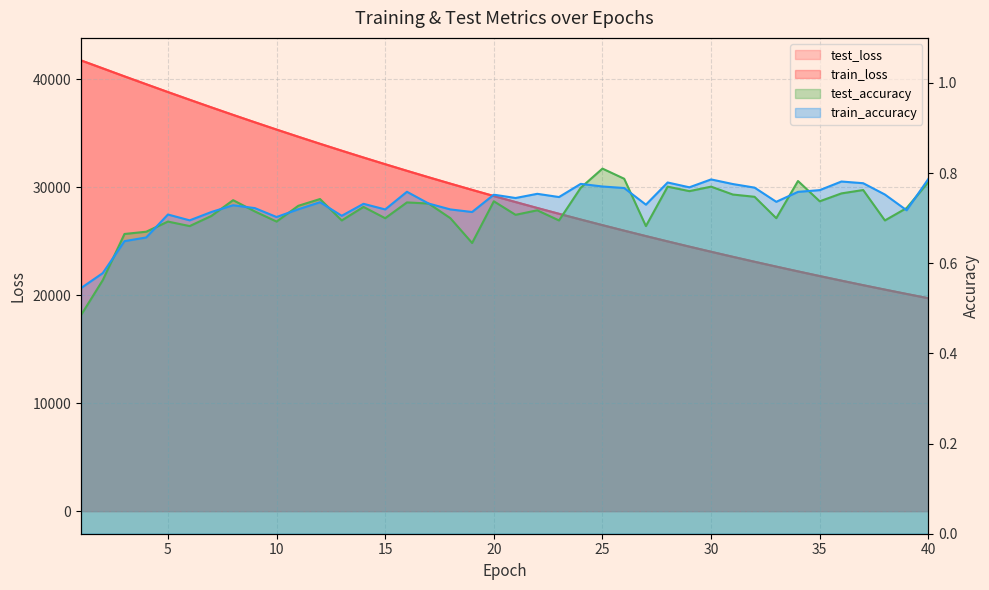

At which category is the sum across all series the highest?

1